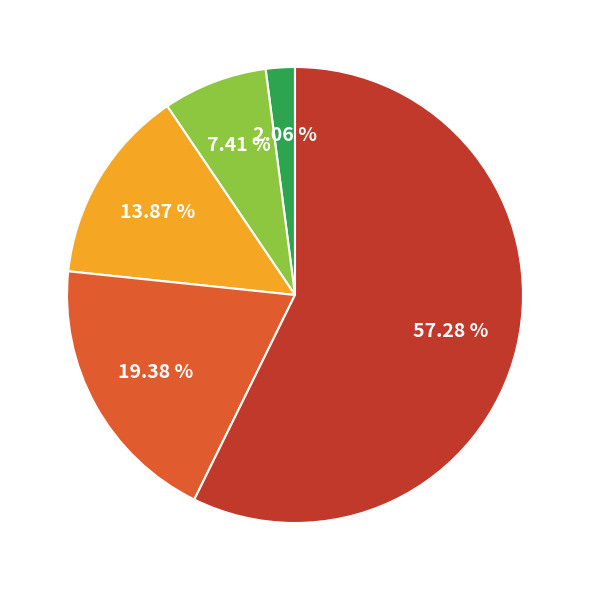

Is there a majority slice in this chart?

Yes